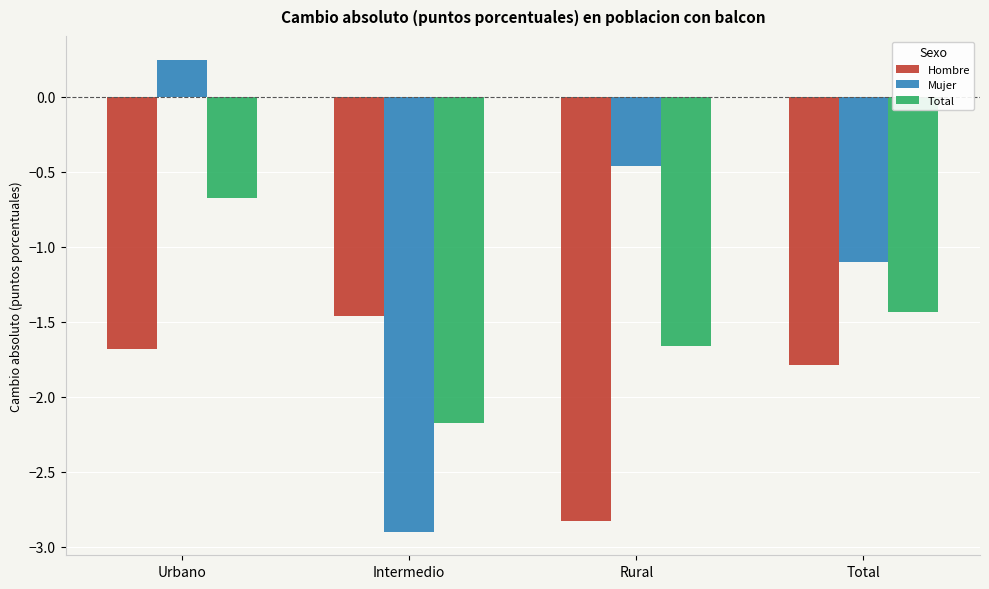

At which label does Mujer first exceed 0?

Urbano